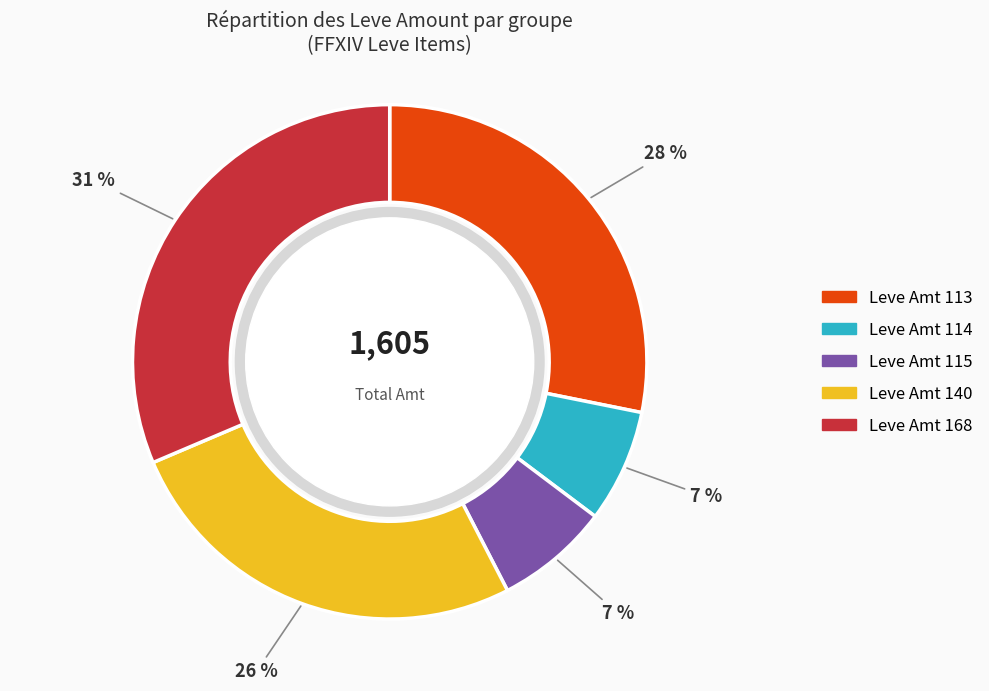

To the nearest percent, what is the average slice percentage?

20%